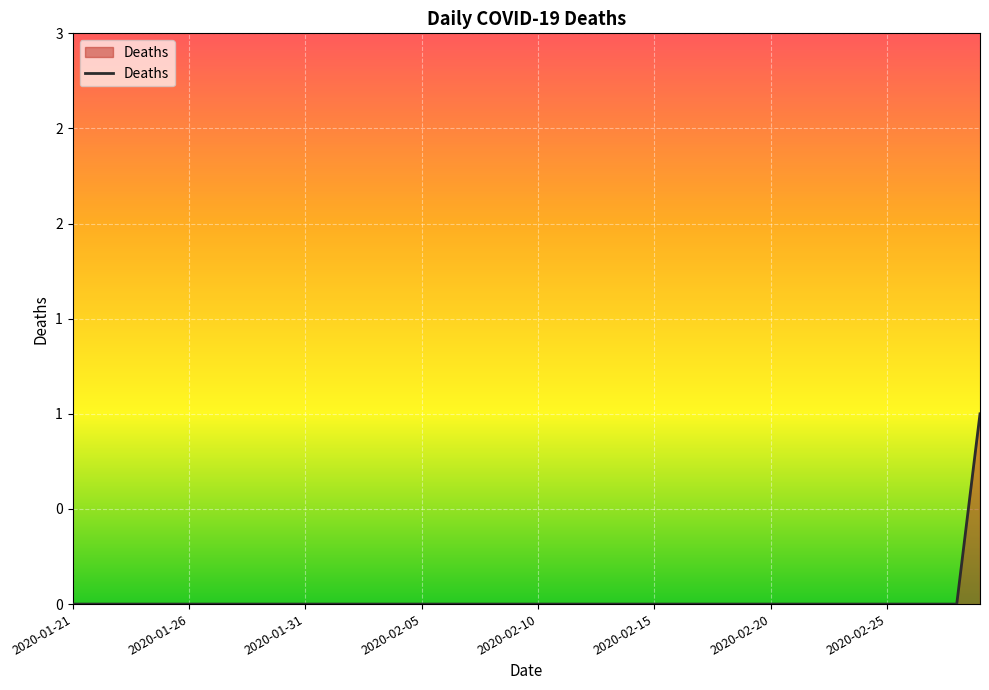

Does the chart display data point markers on the line(s)?

No